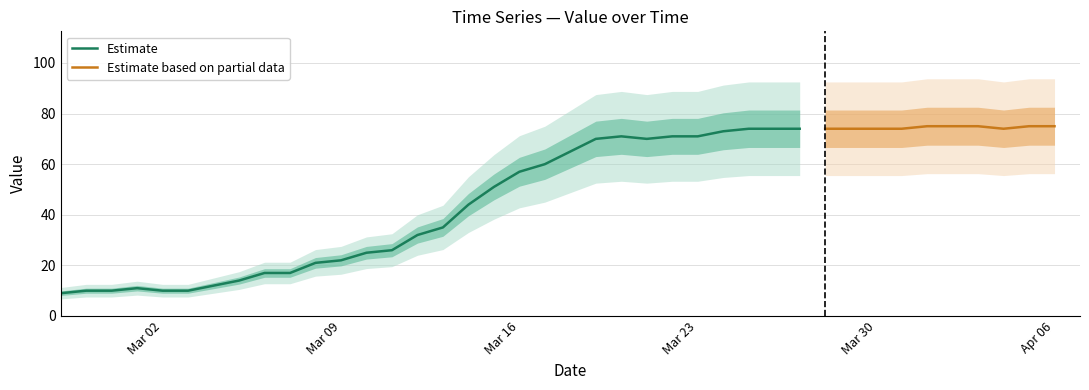

What is the greatest value displayed?

75